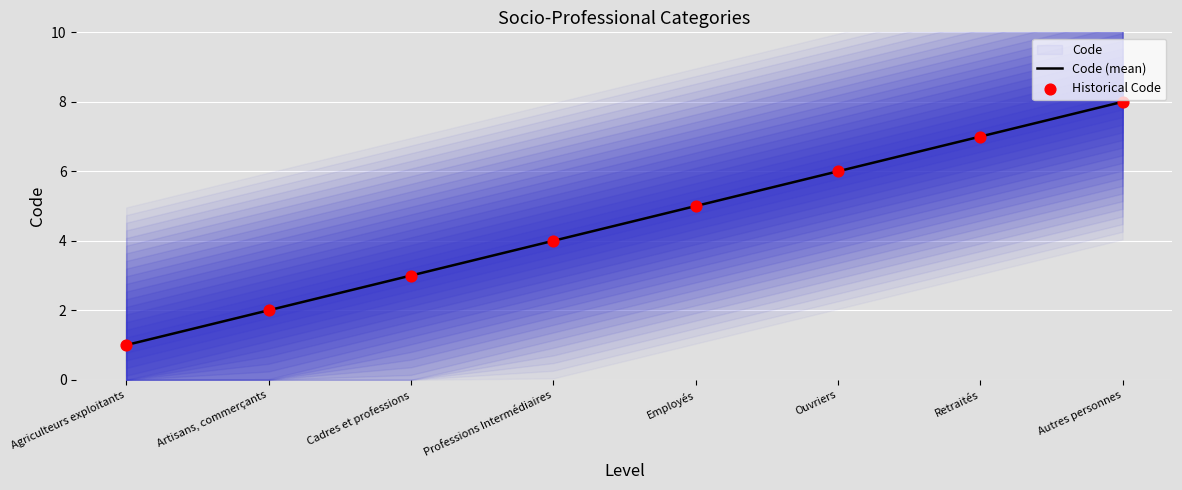

What is the total value across all series at Artisans, commerçants?

4